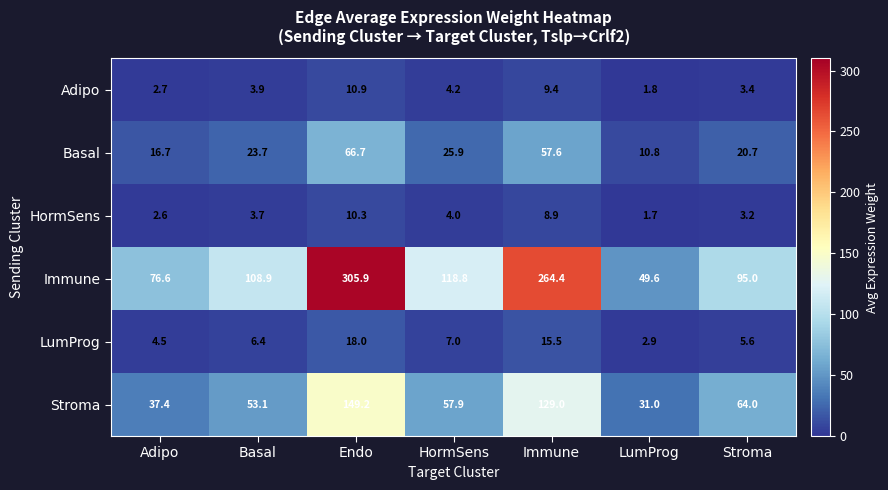

At Immune, list the series in order from largest to smallest.

Immune, Stroma, Basal, LumProg, Adipo, HormSens